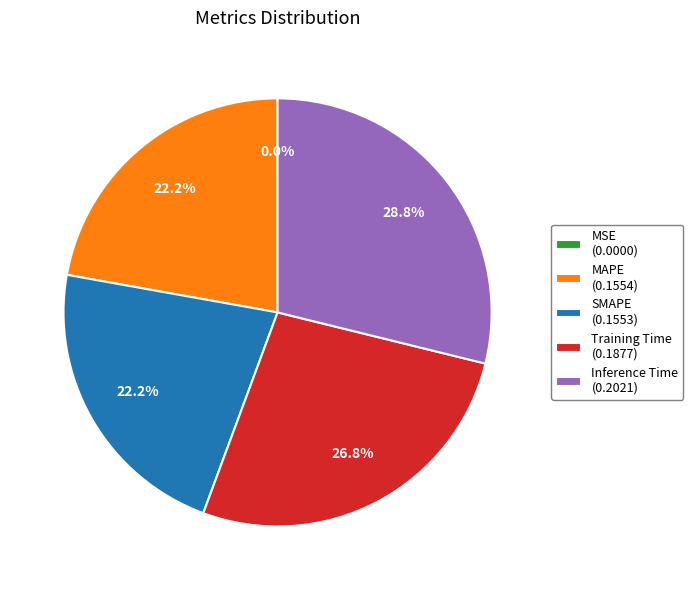

To the nearest percent, what is the average slice percentage?

20%